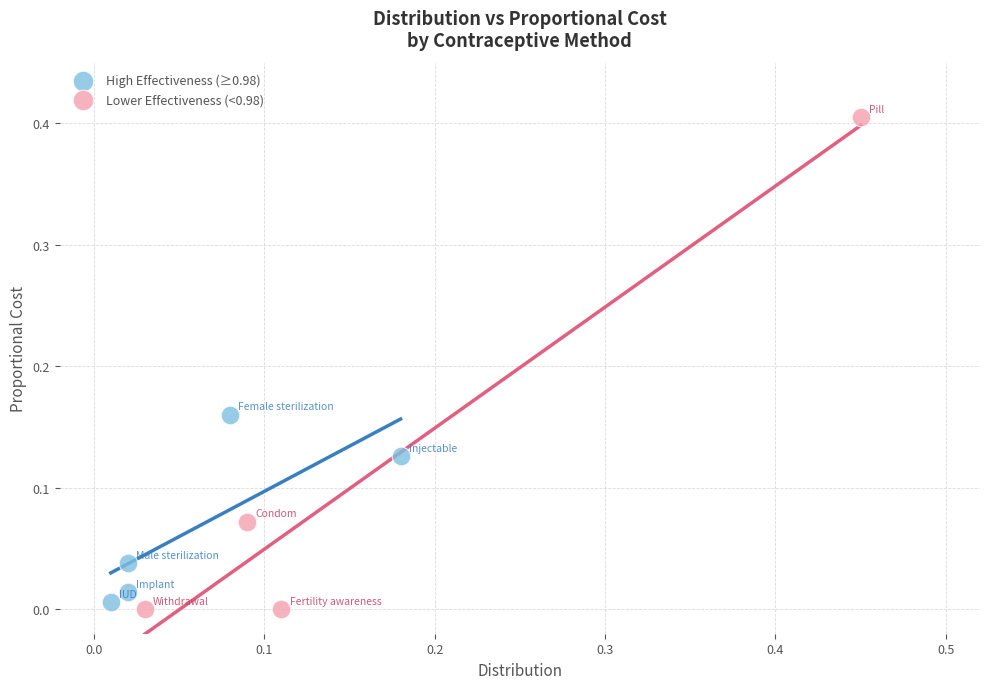

Which series contains the highest Y value?

Lower Effectiveness (<0.98)